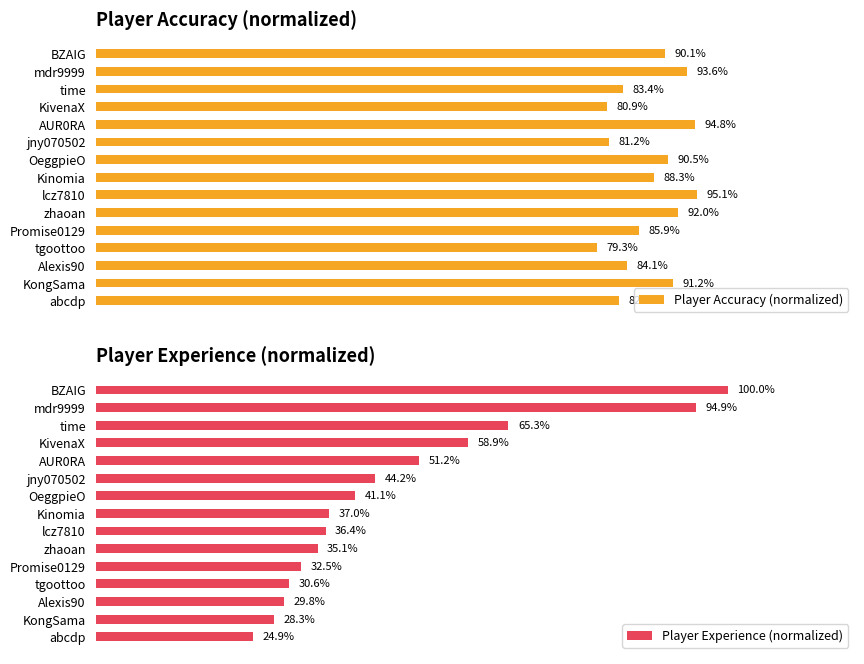

Reading left to right, transcribe all the data shown in this chart.

Player Accuracy (normalized): 90.1	93.6	83.4	80.9	94.8	81.2	90.5	88.3	95.1	92.0	85.9	79.3	84.1	91.2	82.7
Player Experience (normalized): 100.0	94.9	65.3	58.9	51.2	44.2	41.1	37.0	36.4	35.1	32.5	30.6	29.8	28.3	24.9